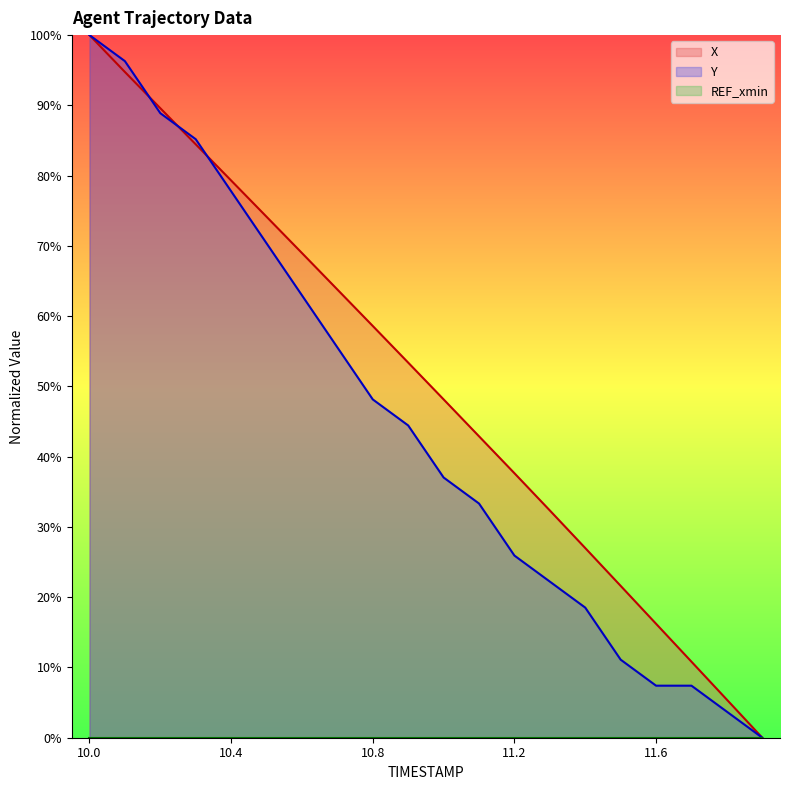

Rank the series at 10.0 from highest to lowest value.

X, Y, REF_xmin